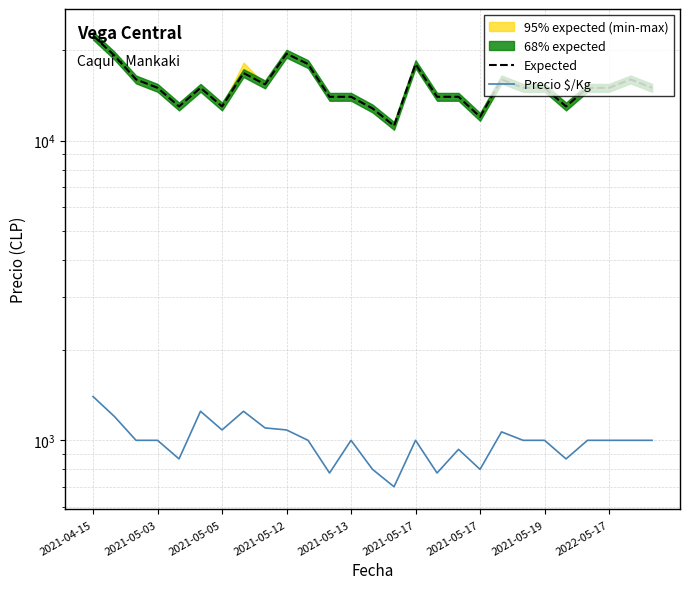

Count the number of data series in this chart.

2